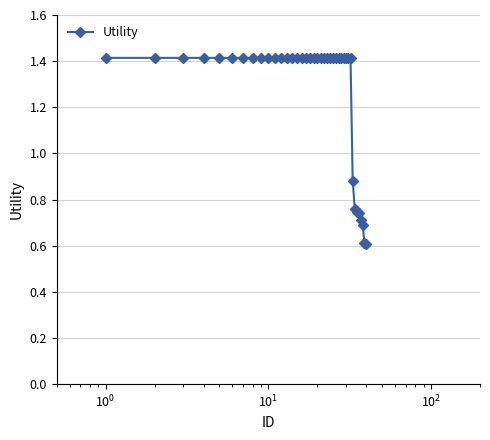

How many values are between 1 and 2?

32